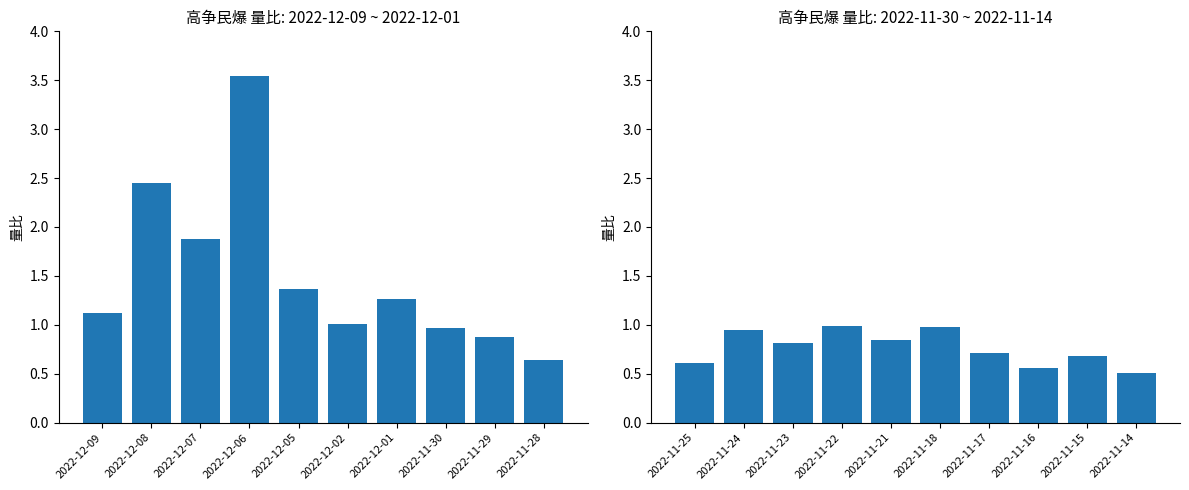

Between 2022-11-25 and 2022-11-23, which is larger?

2022-11-23